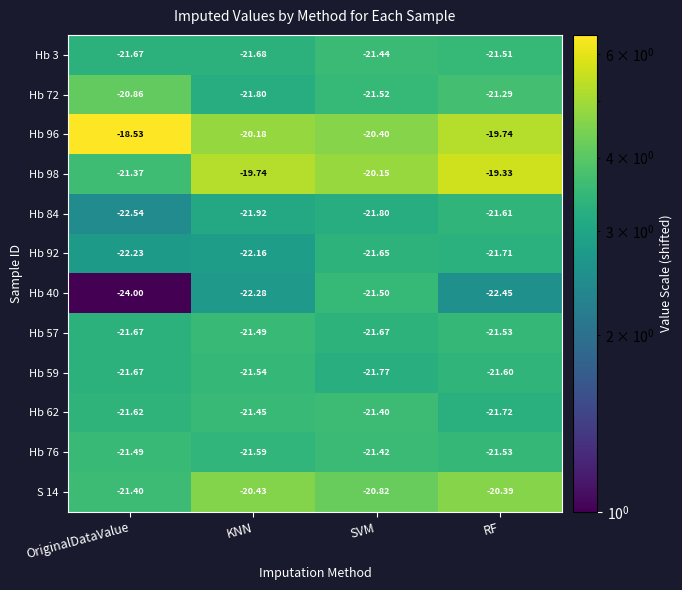

At which label does Hb 59 reach its minimum?

SVM